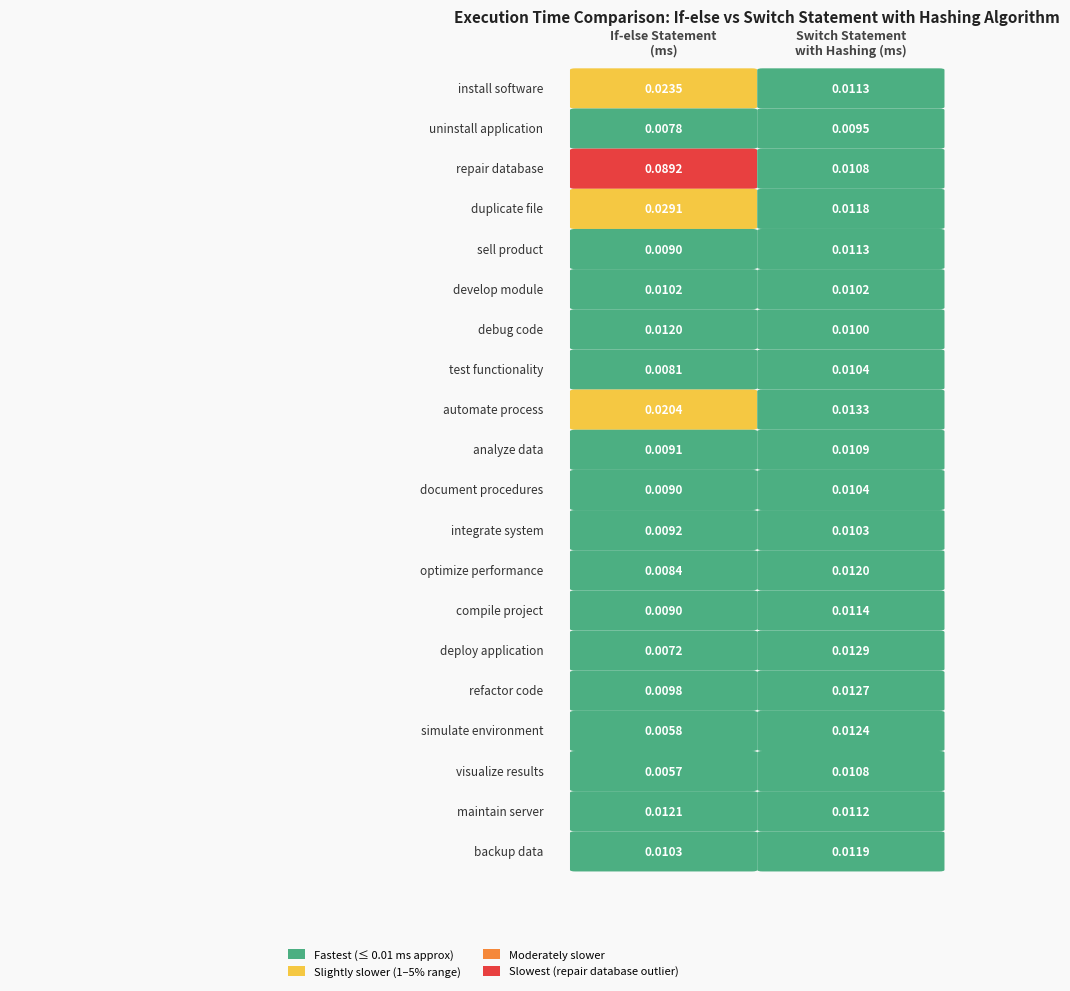

Which series has the largest range (max minus min)?

repair database